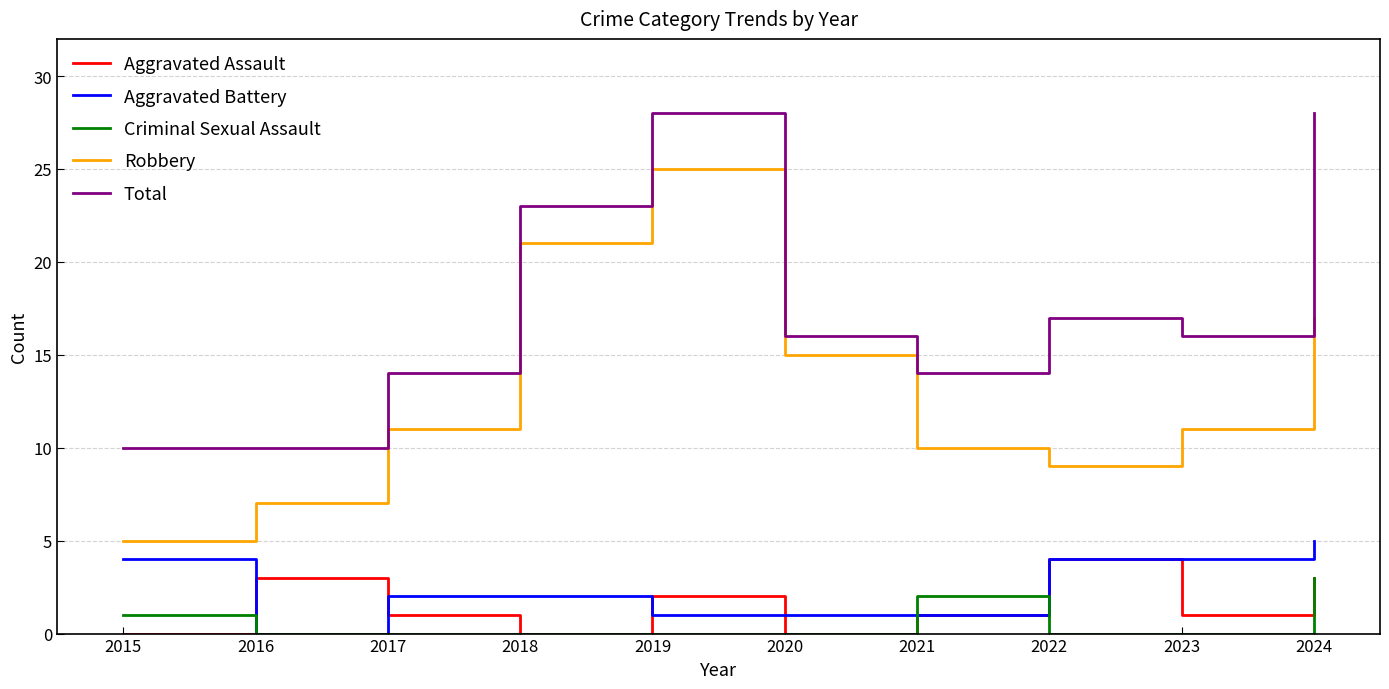

True or false: Criminal Sexual Assault and Total cross at least once.

False